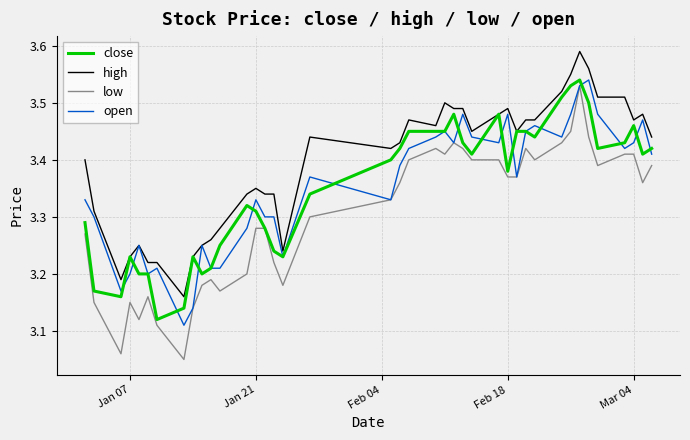

Which series has the widest spread of values?

low